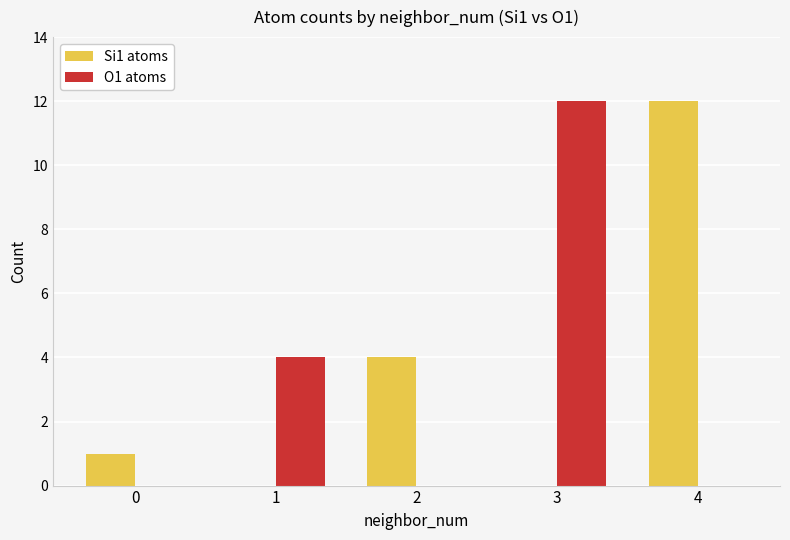

Which series has the largest total across all categories?

Si1 atoms